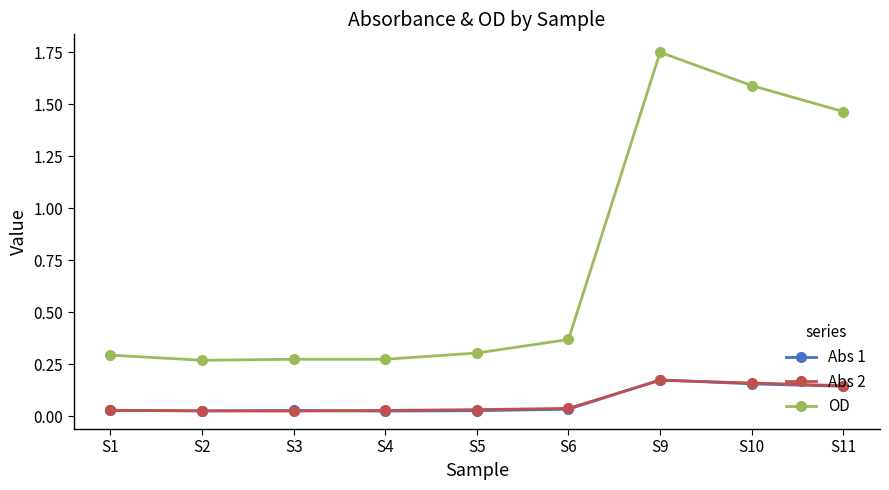

True or false: Abs 1 and OD intersect in this chart.

False